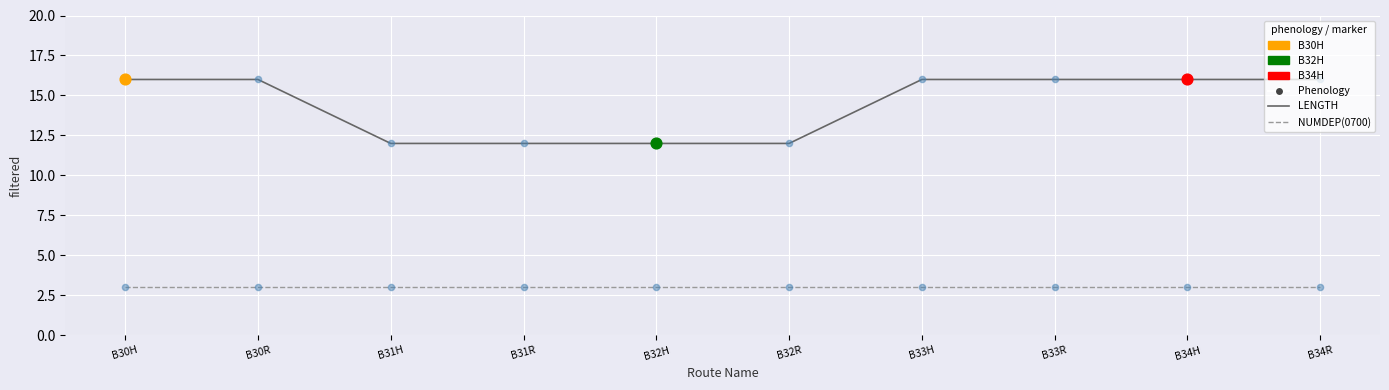

What is the total value across all series at B31H?

15